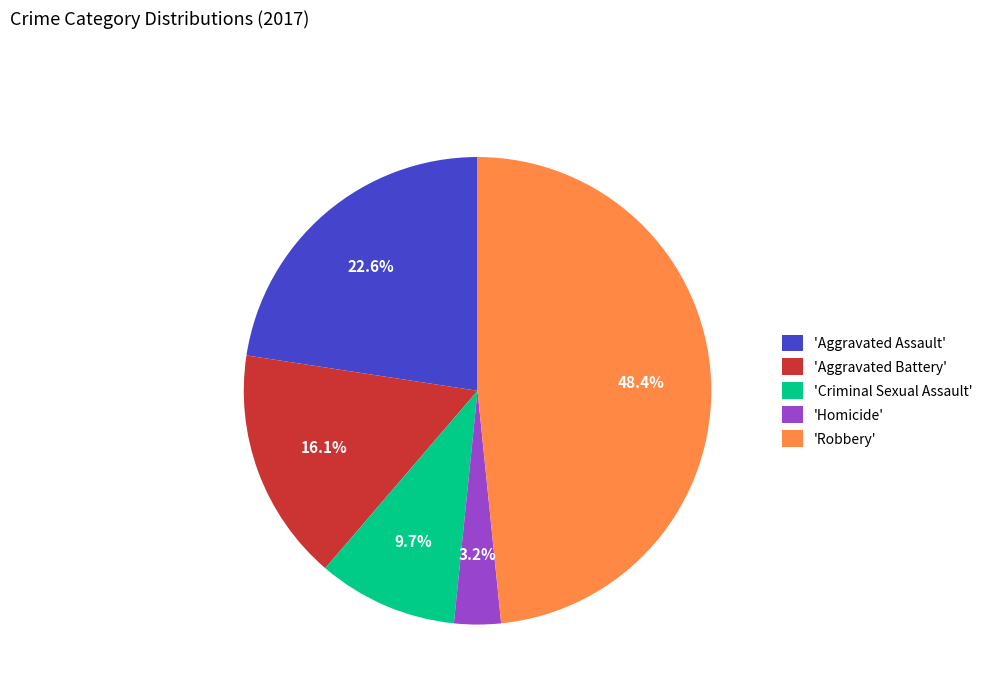

Between 'Criminal Sexual Assault' and 'Robbery', which is larger?

'Robbery'